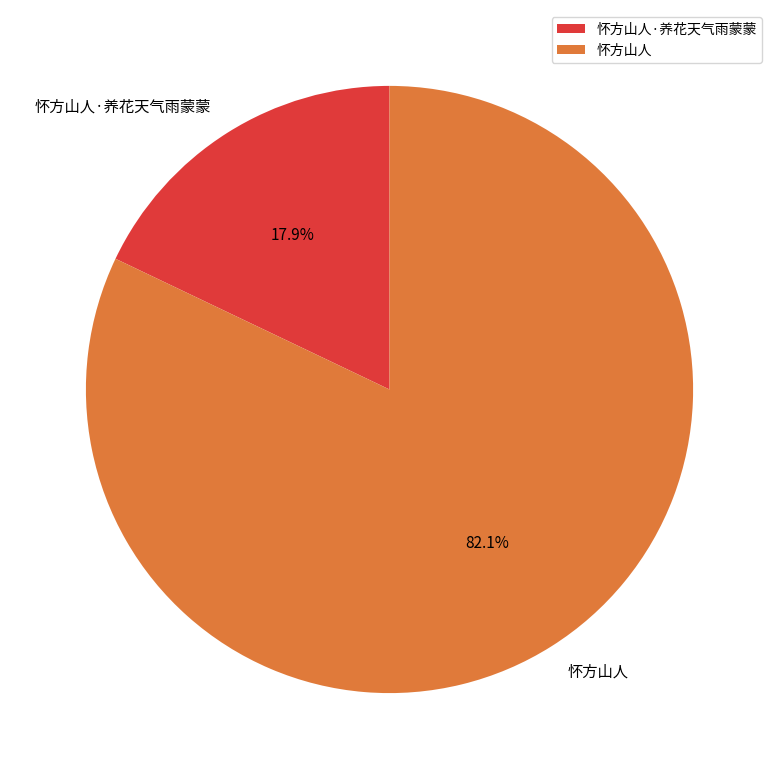

Which category accounts for the majority?

怀方山人